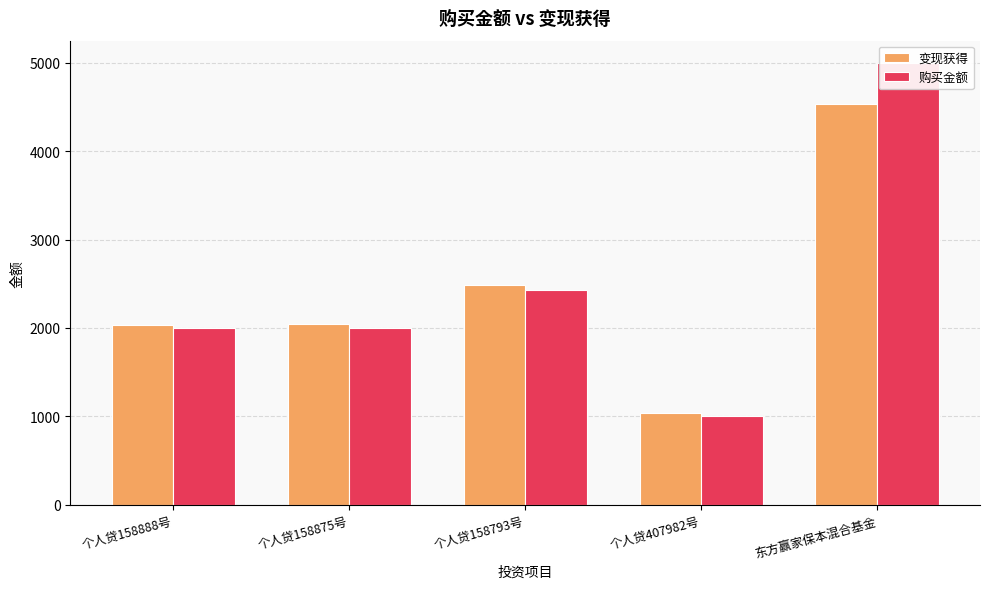

Rank the categories by 变现获得 value from lowest to highest.

个人贷407982号, 个人贷158888号, 个人贷158875号, 个人贷158793号, 东方赢家保本混合基金